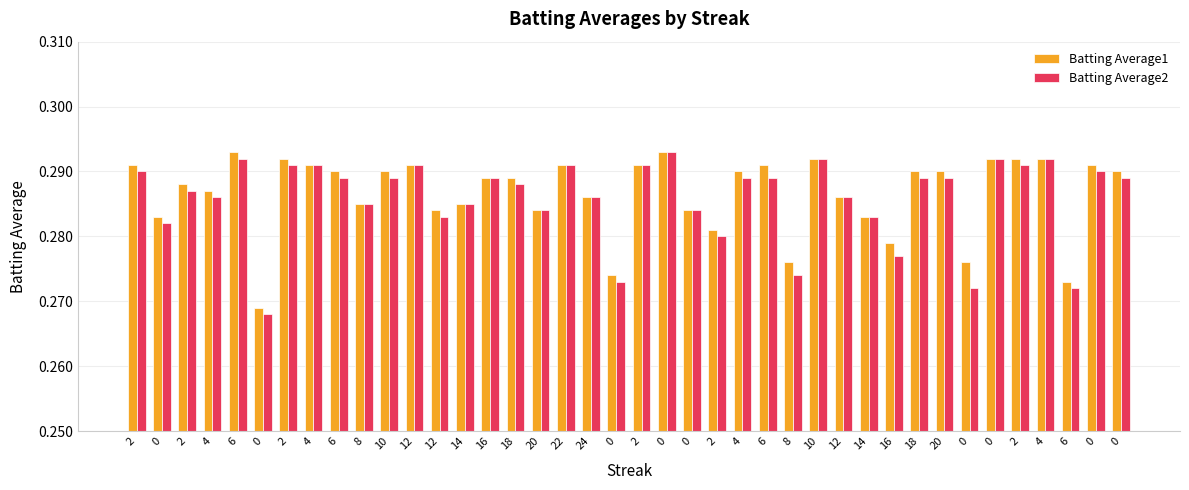

How many bars are there in total?

80